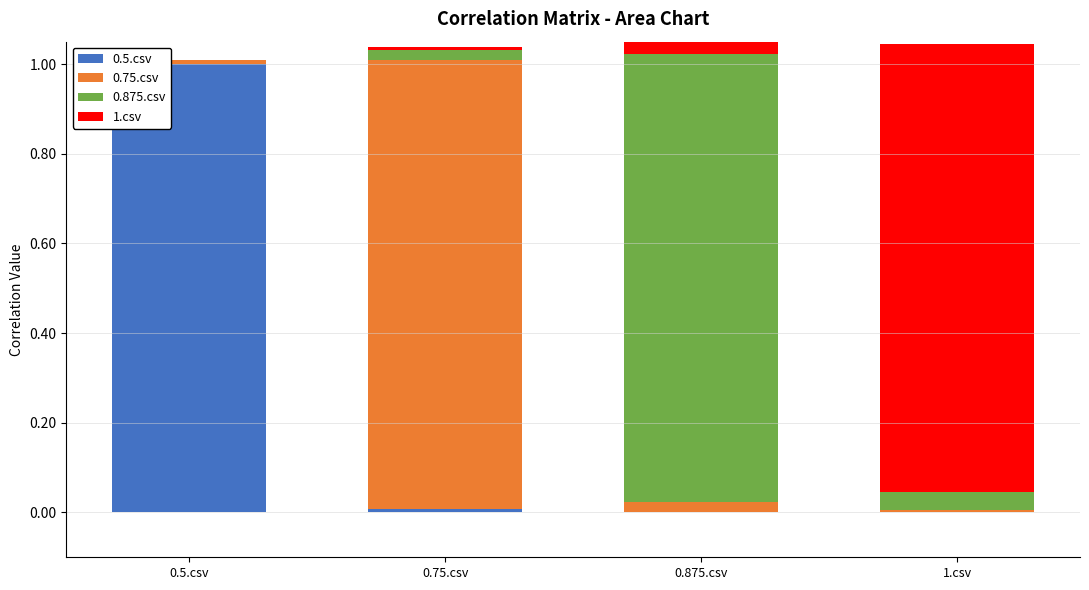

Does the chart contain stacked bars?

Yes